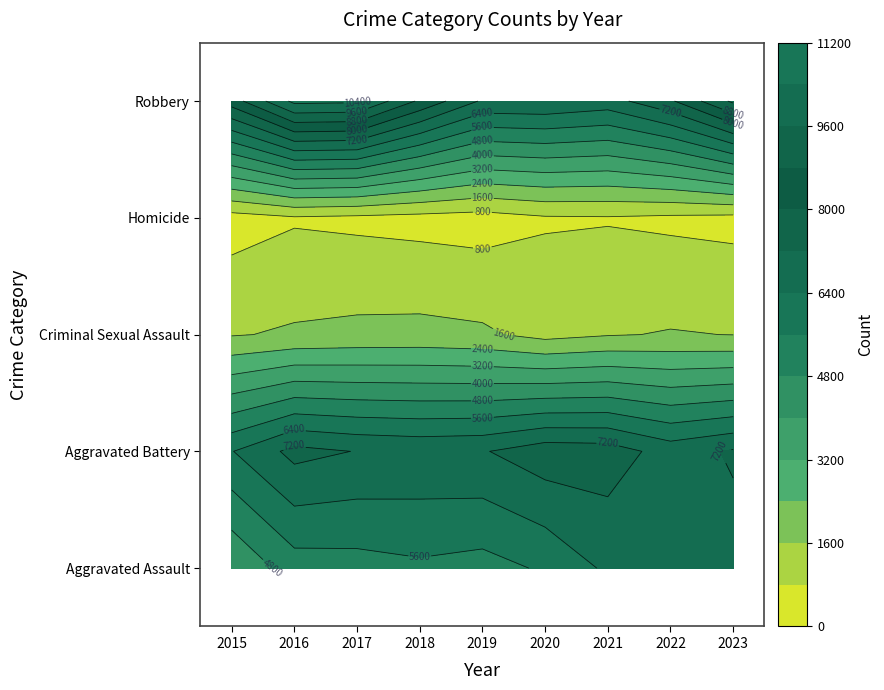

What is the maximum value for Homicide?

741